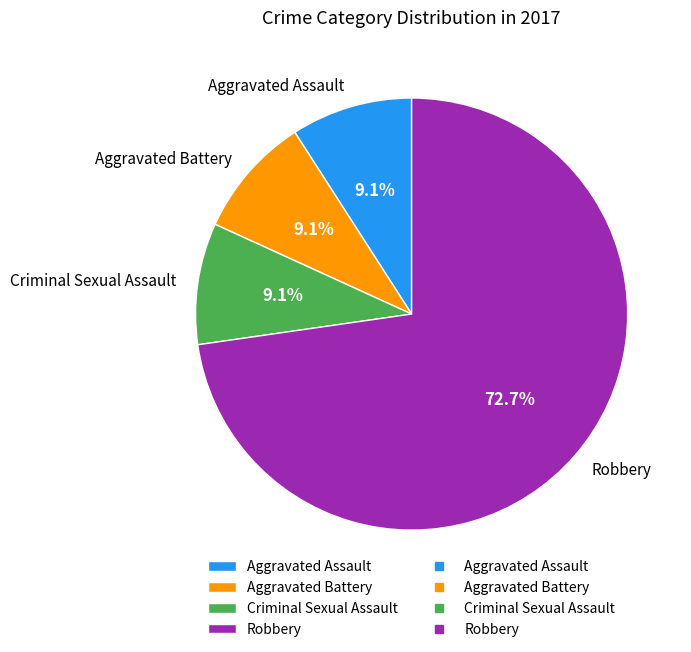

Is it true that Aggravated Assault is 23% of the pie?

False